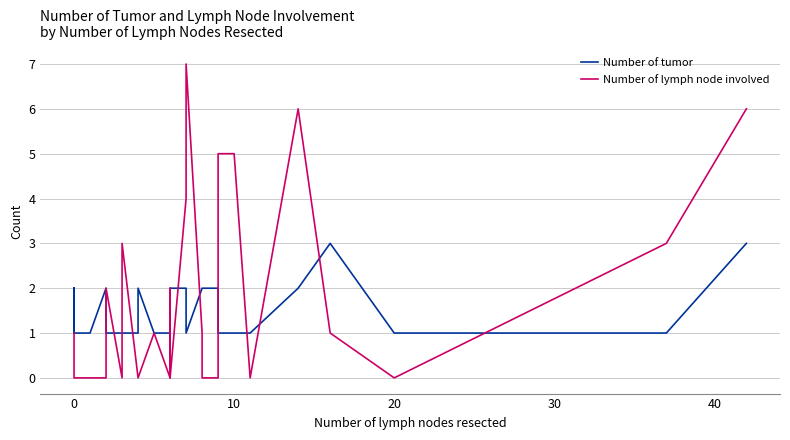

Which series has the largest total across all categories?

Number of tumor